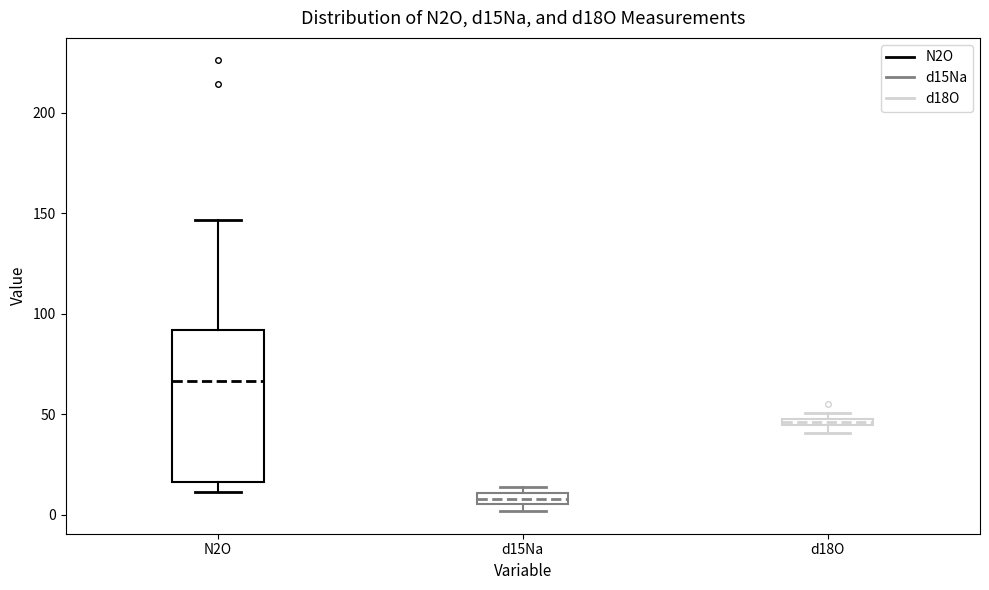

Where is the upper edge of the box for d15Na on the y-axis? The values are not printed on the chart, so give them approximately, as read against the axis.

10